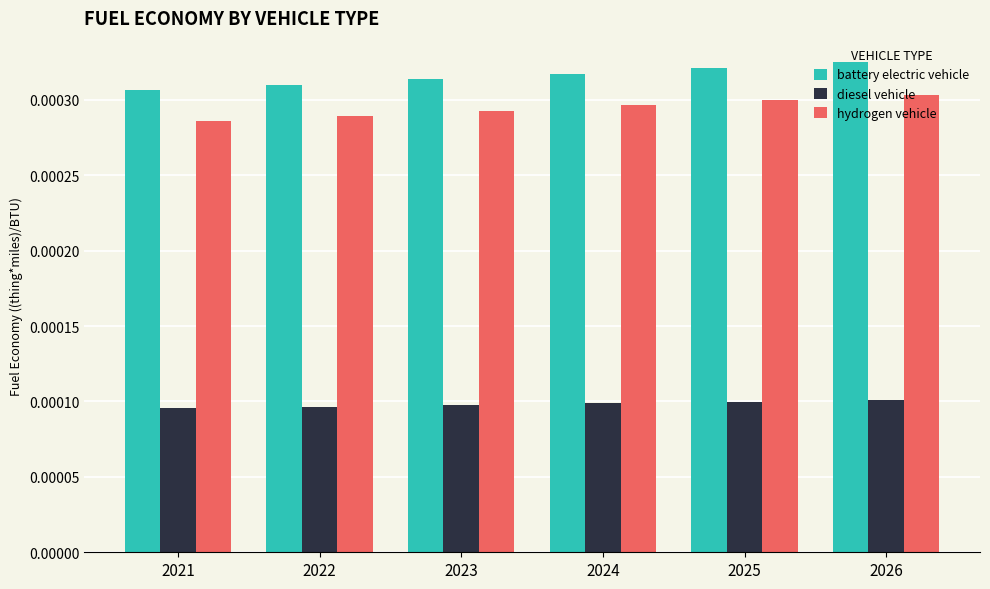

At how many categories does at least one series exceed 0?

6